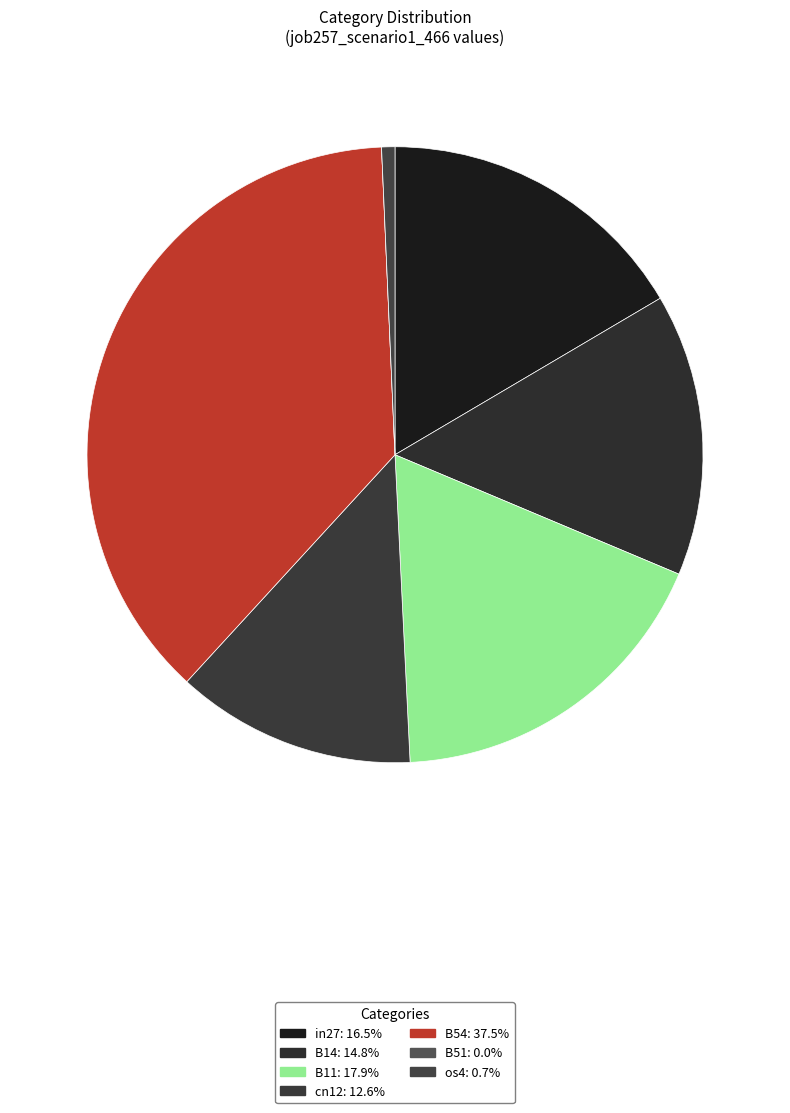

Does in27 represent more than half of the total?

No